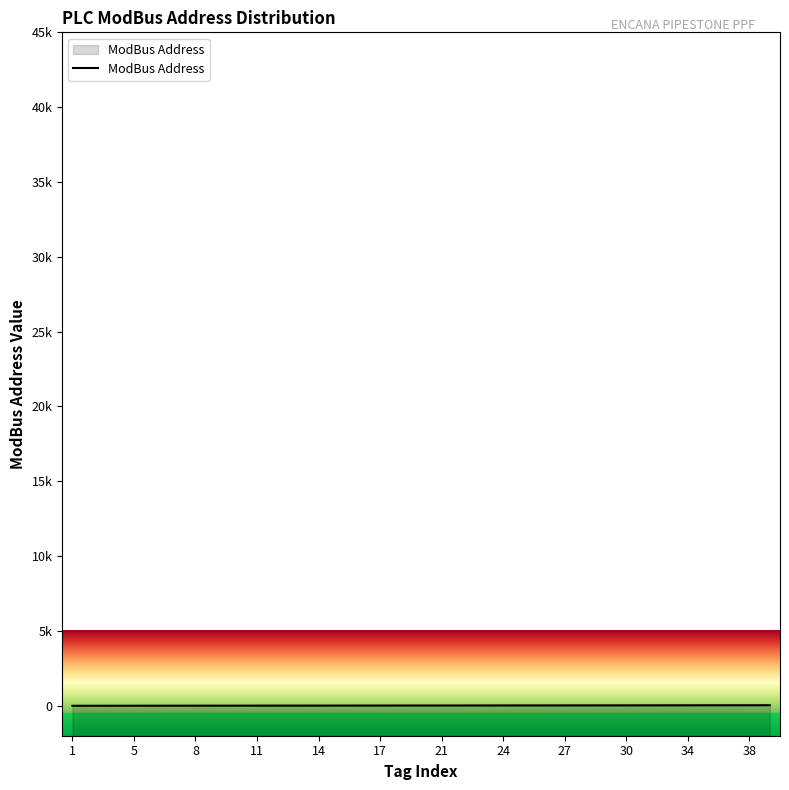

Which has a higher value, 21 or 32?

32